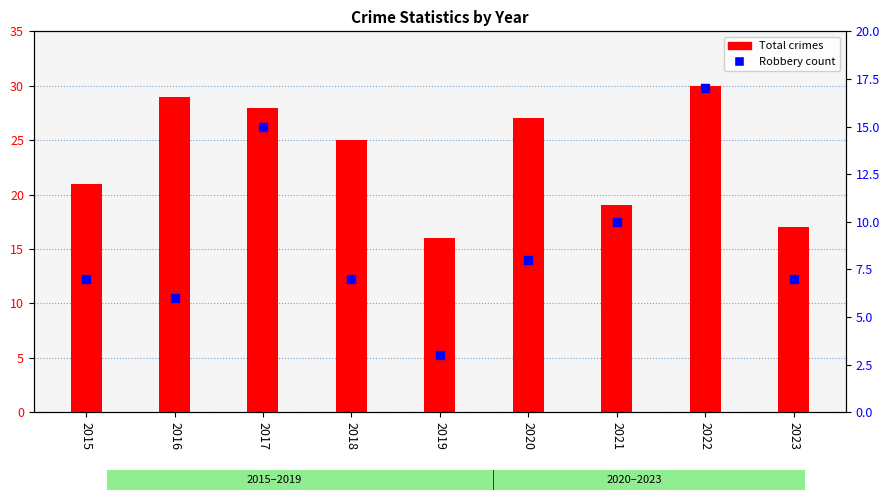

Which series has the largest total across all categories?

Total crimes